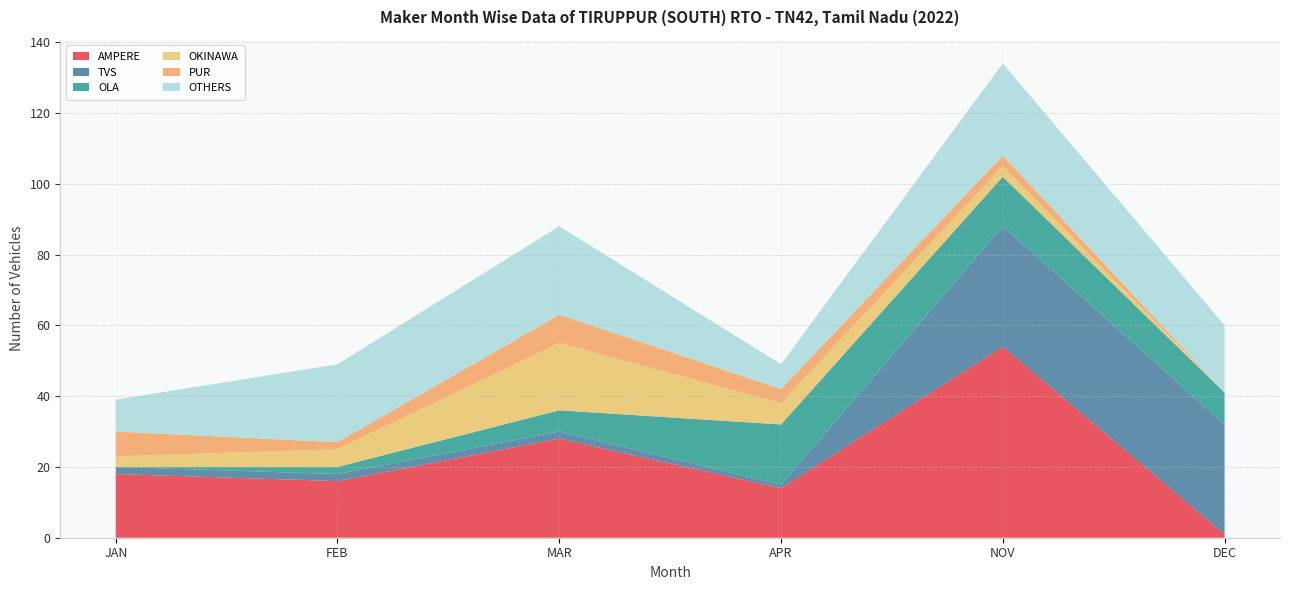

At which label does AMPERE reach its peak?

NOV